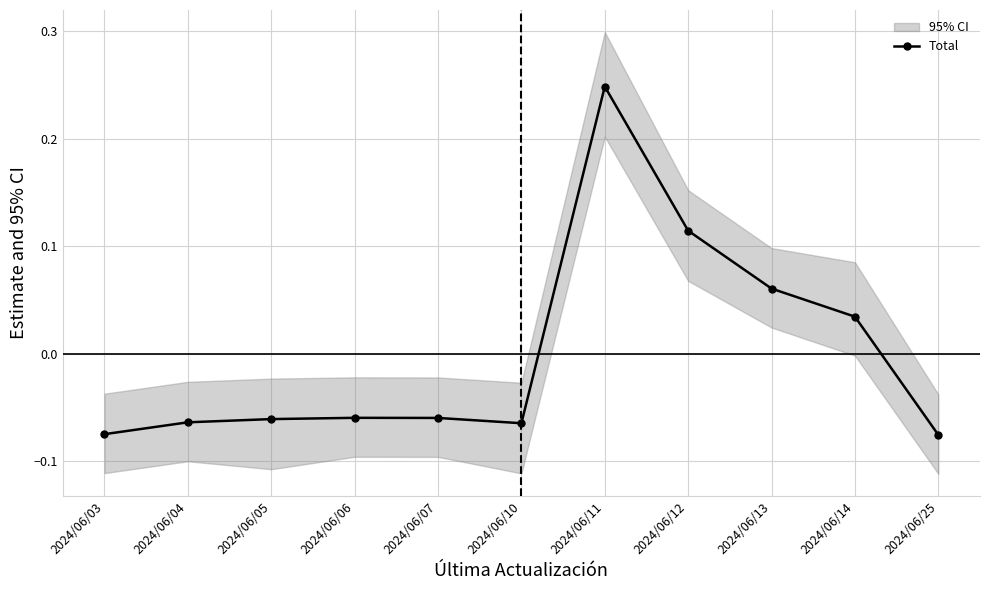

Where is the data nearest to the value 0?

2024/06/14